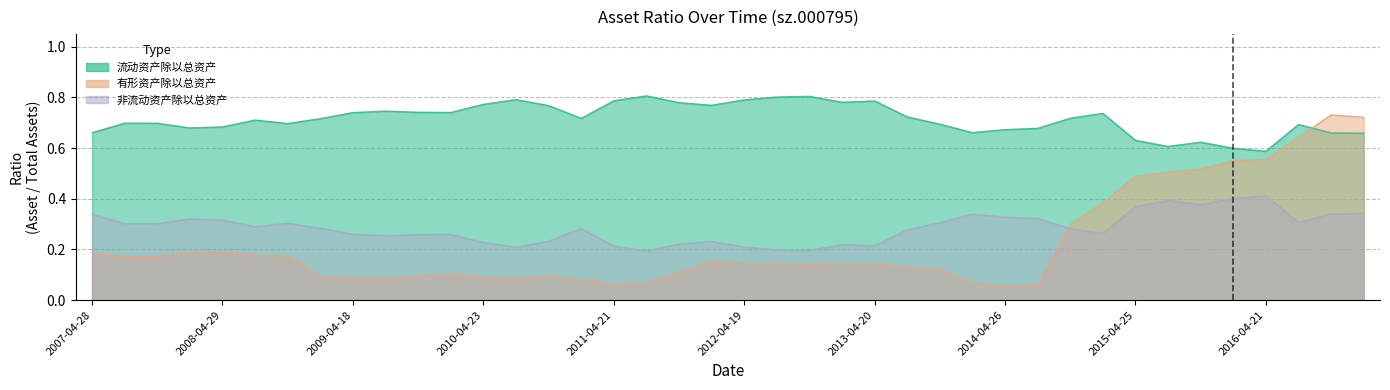

How many data points does each series have?

40